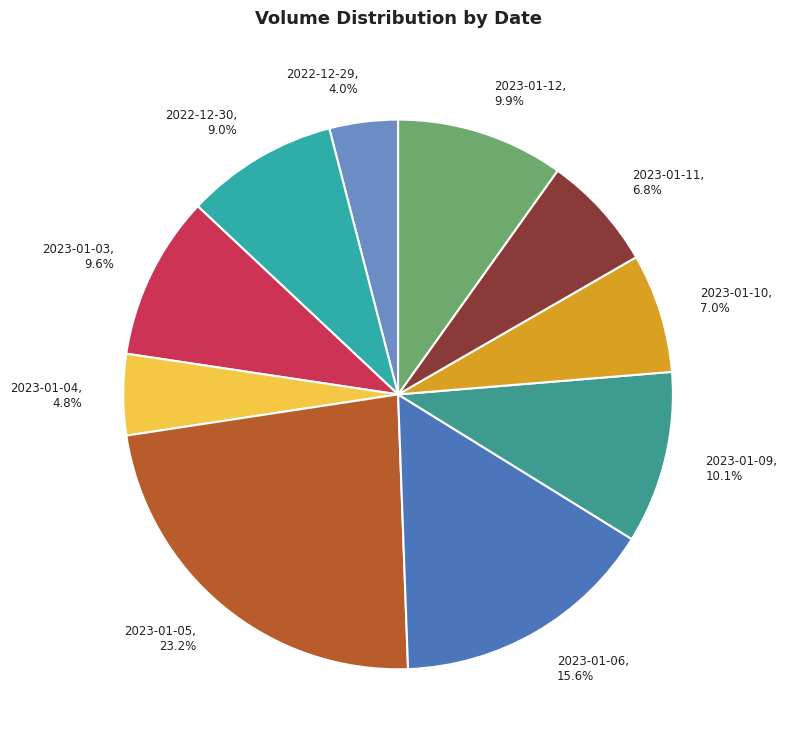

How many slices are in this pie chart?

10